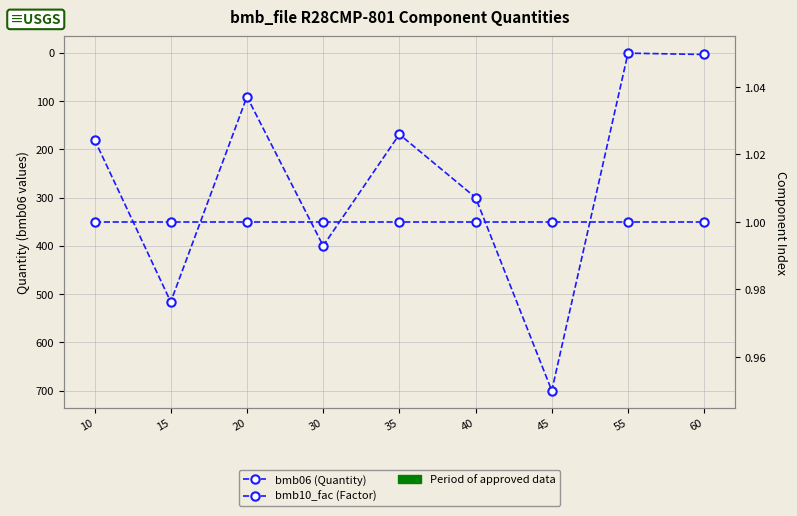

What is the sum of the bmb06 (Quantity) values at 45 and 30?

1100.0